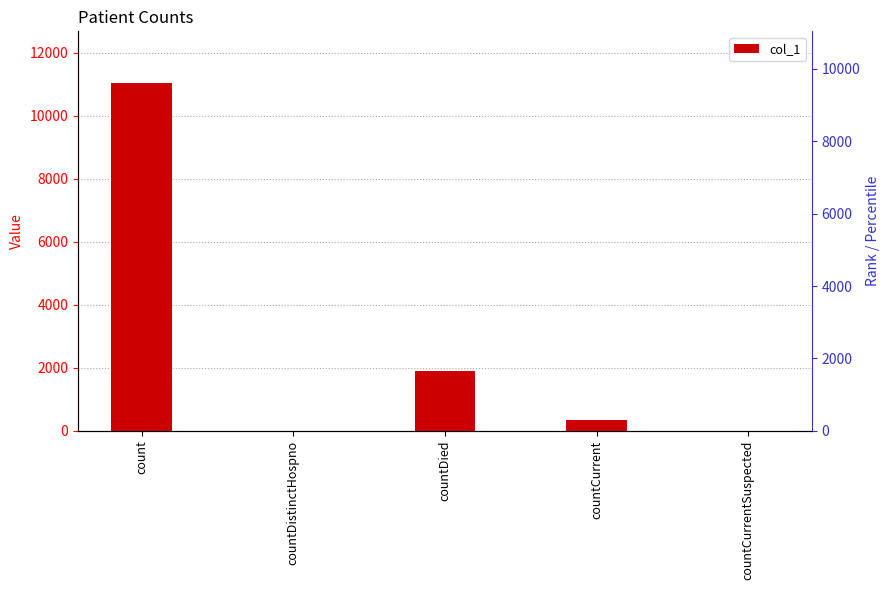

Which label corresponds to the smallest value in the chart?

countDistinctHospno